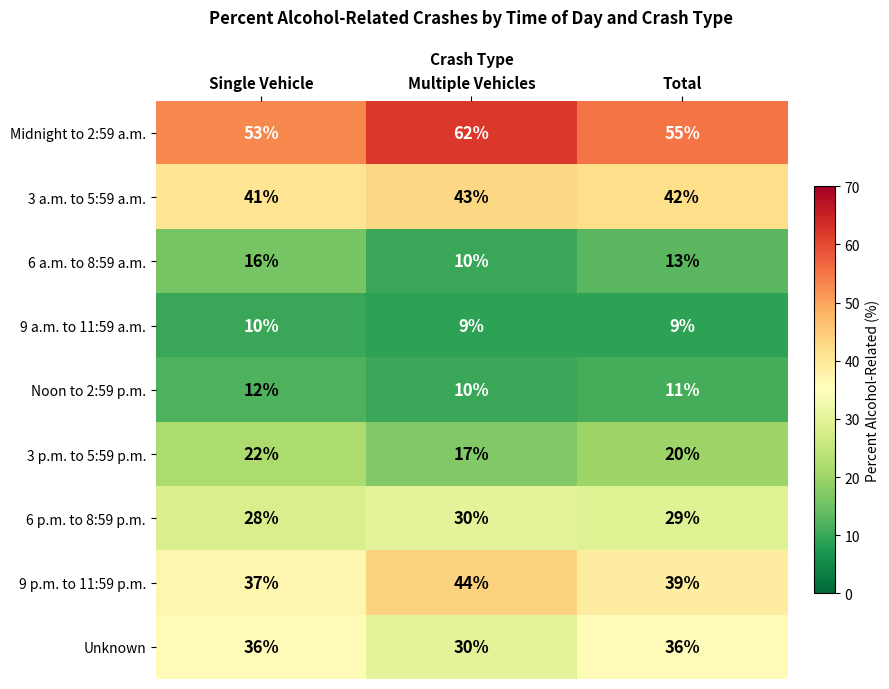

Which series has the largest total across all categories?

Midnight to 2:59 a.m.